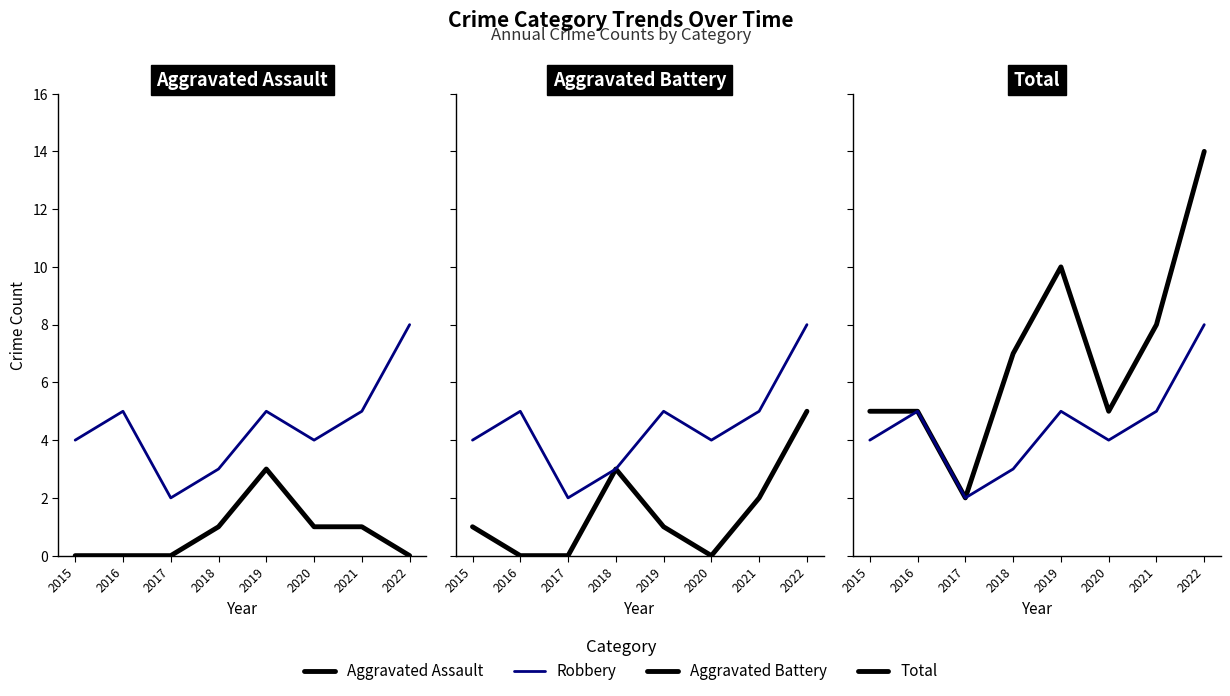

Count the number of categories in the chart.

8